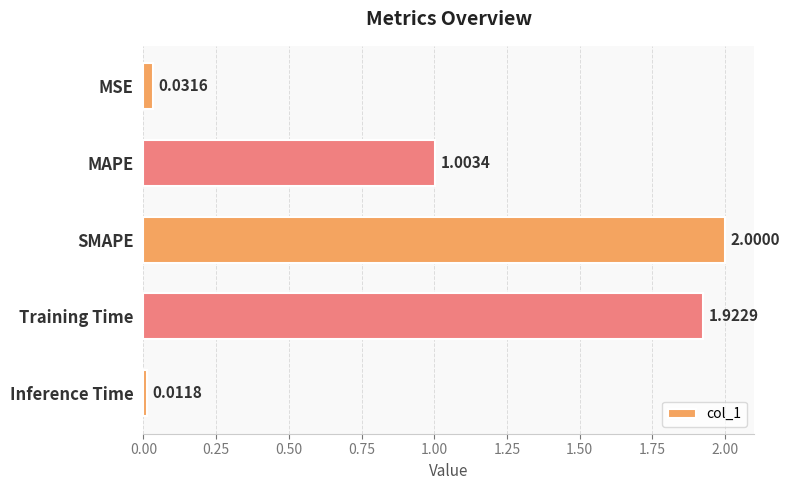

List the labels in order of value, smallest first.

Inference Time, MSE, MAPE, Training Time, SMAPE